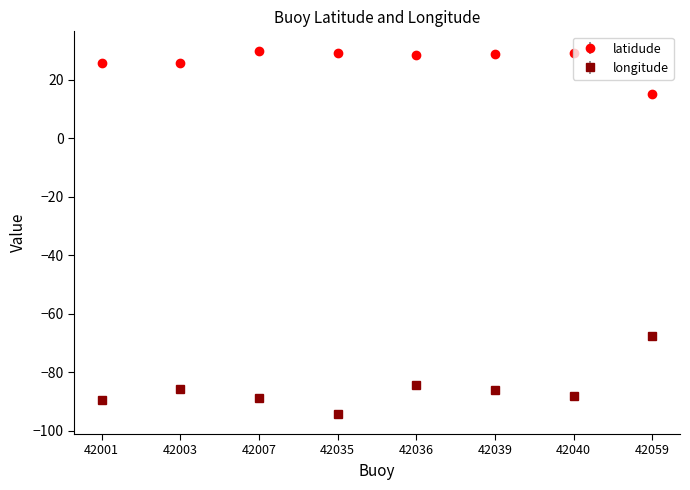

What is the value of the longitude point at the 5th from the left?

-84.5